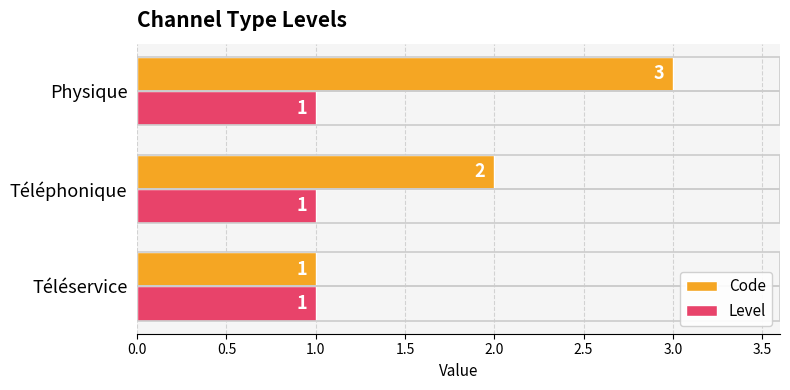

Which series has the largest range (max minus min)?

Code